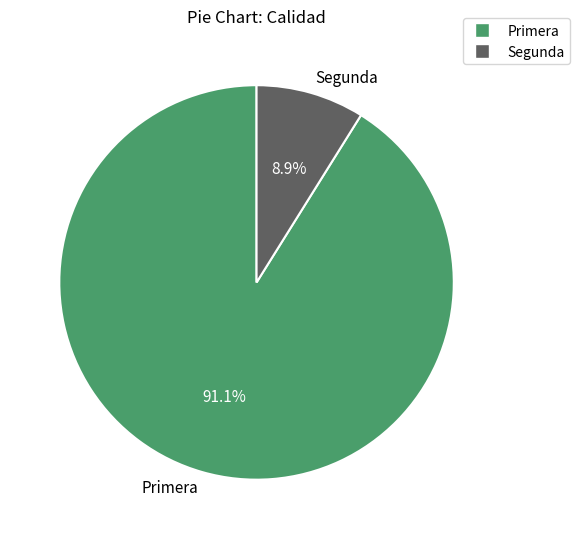

Does Primera represent more than half of the total?

Yes